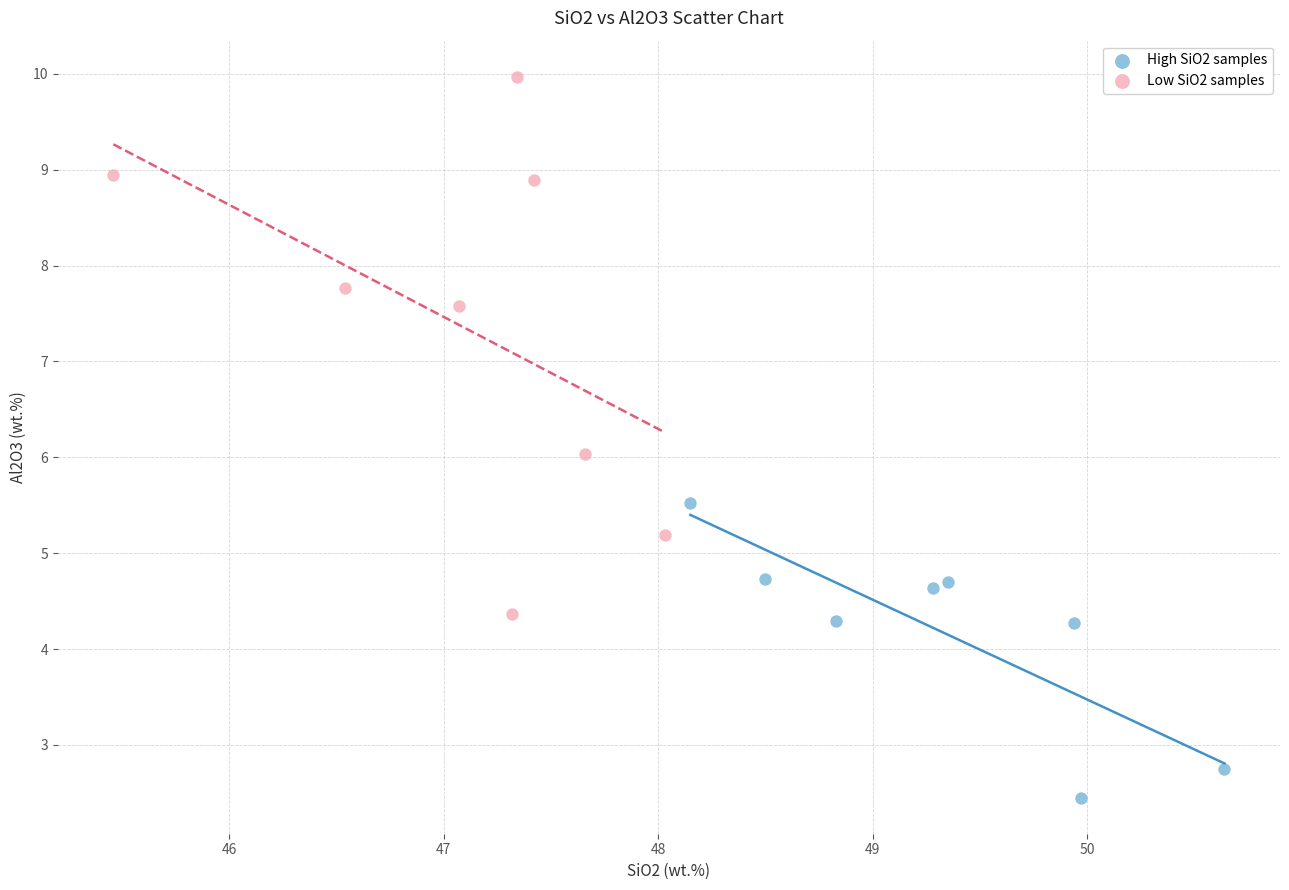

Which series has the widest spread of Y values?

Low SiO2 samples